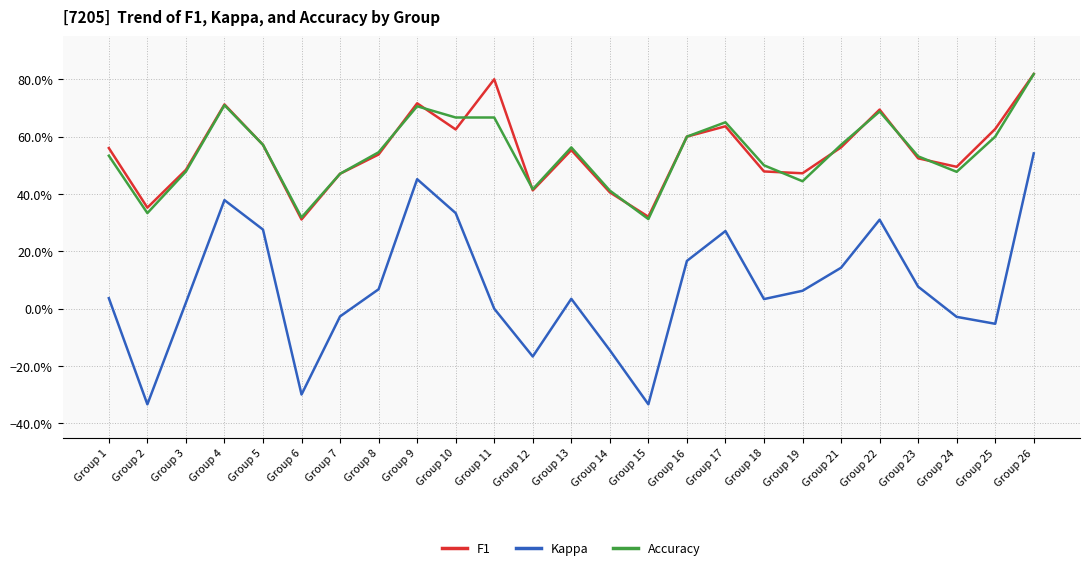

What is the sum of all F1 values?

13.7